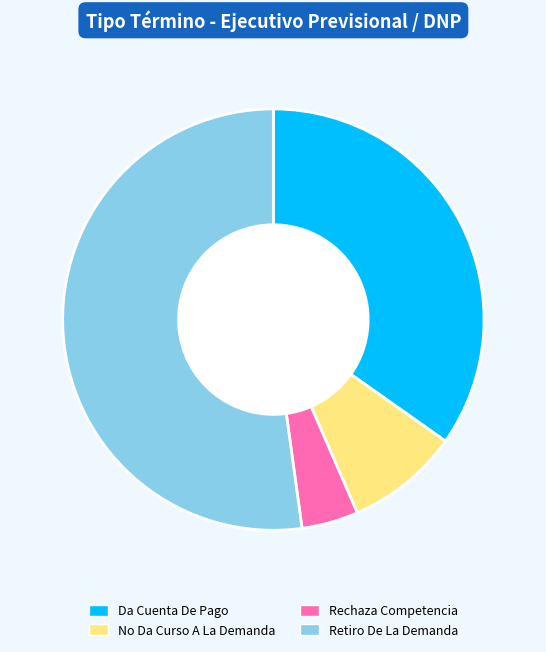

The Rechaza Competencia slice represents 4% of the pie. True or false?

True